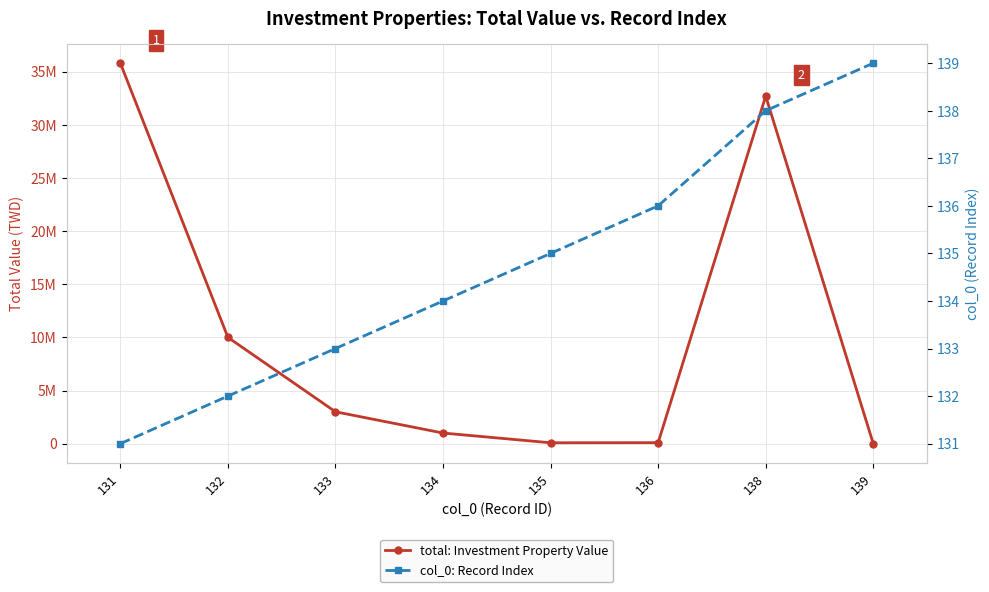

What value does the total: Investment Property Value series have at 136?

95198